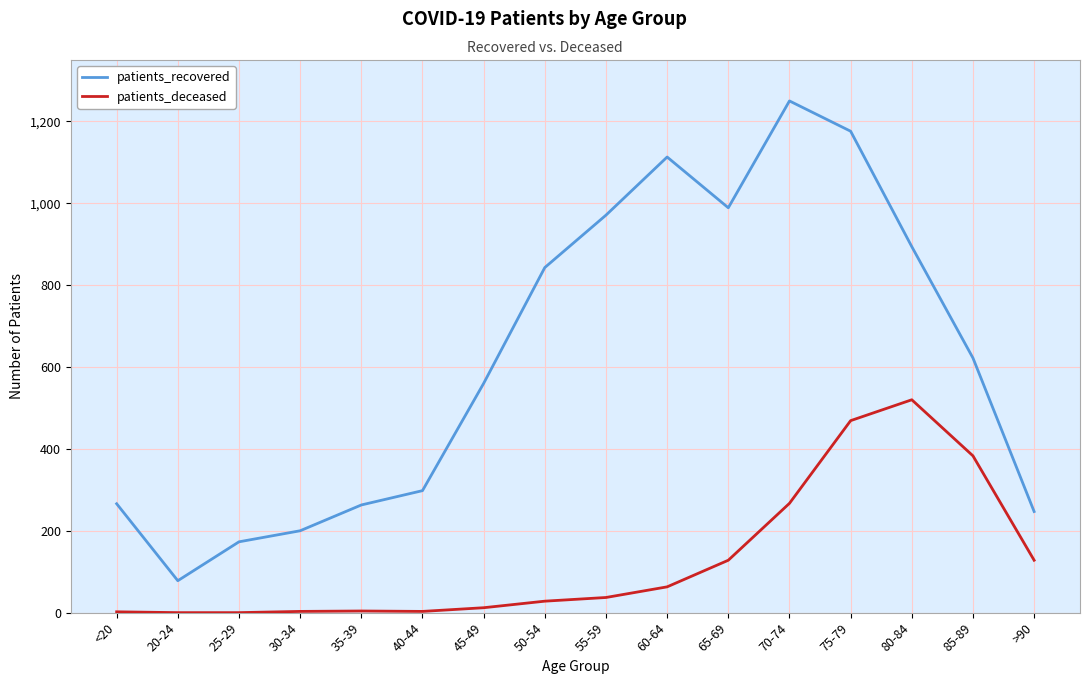

True or false: patients_deceased and patients_recovered cross at least once.

False